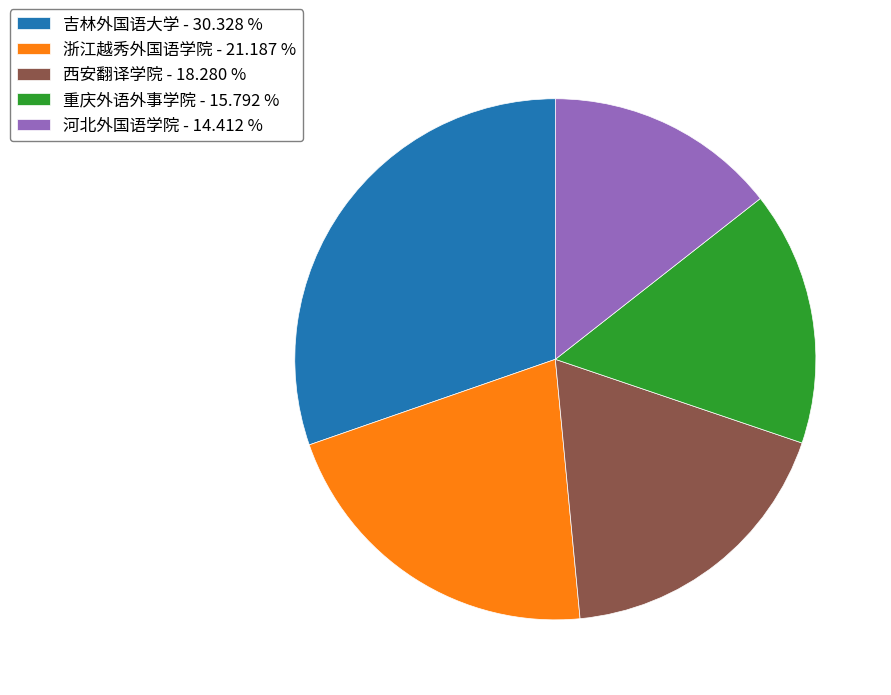

What is the smallest slice in the pie chart?

河北外国语学院